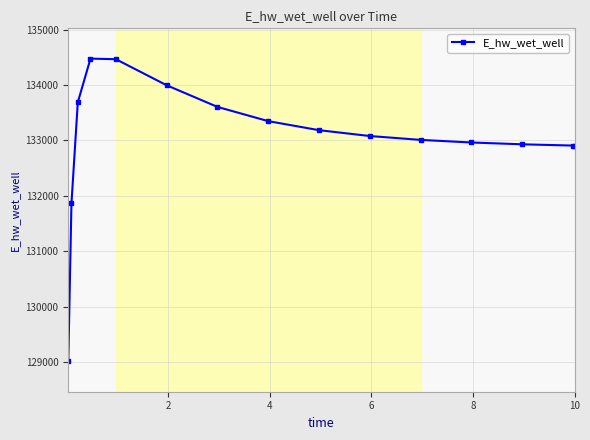

What is the value of the 12th point from the left?

132963.5